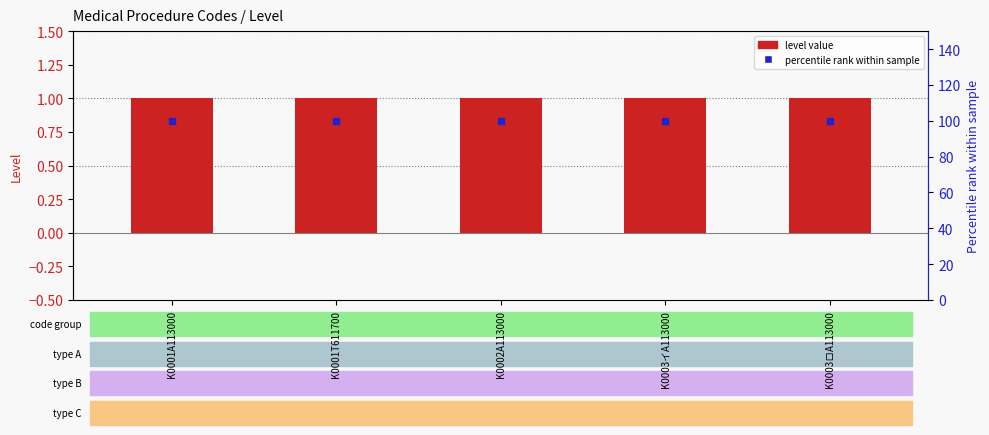

Where is Level nearest to the value 1?

K0001A113000